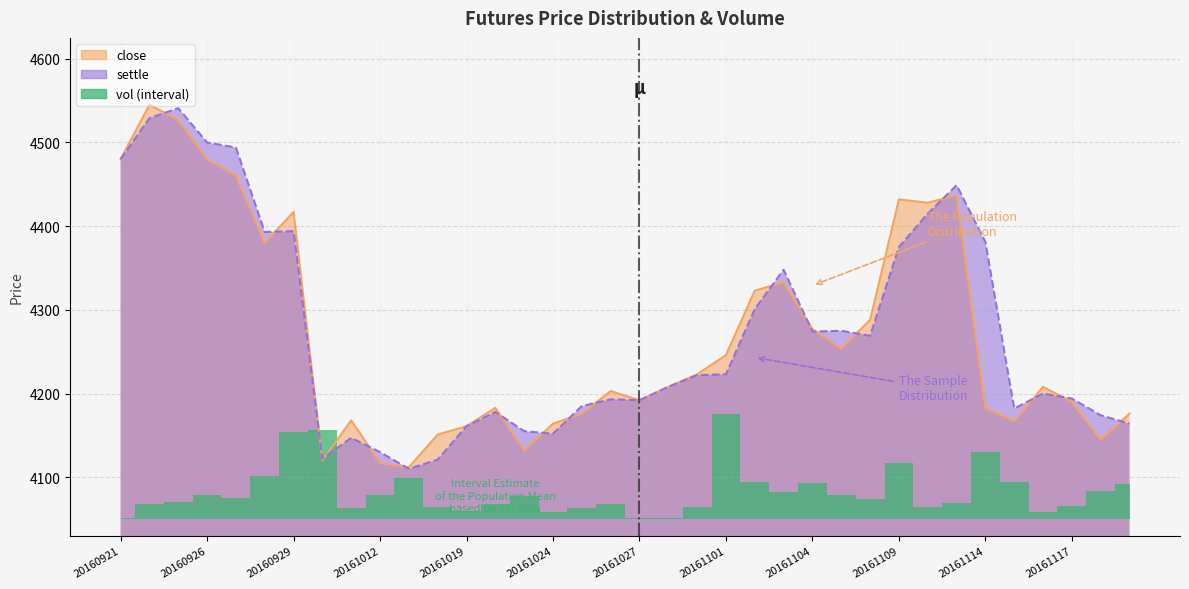

How many data points in settle are above 4222?

17